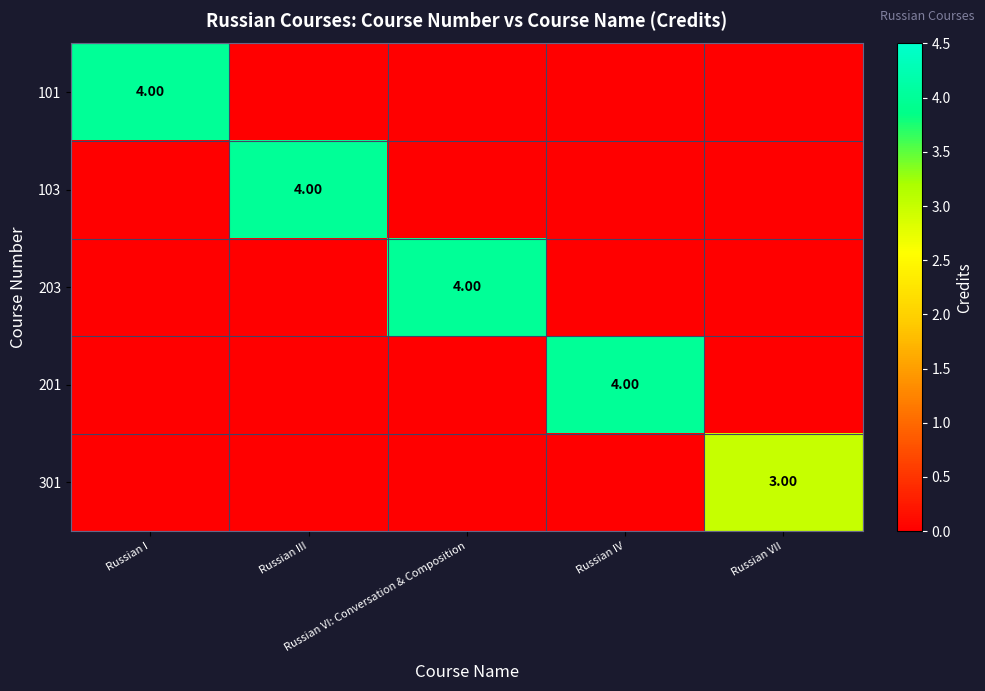

What is the spread (max minus min) of values at Russian VI: Conversation & Composition?

4